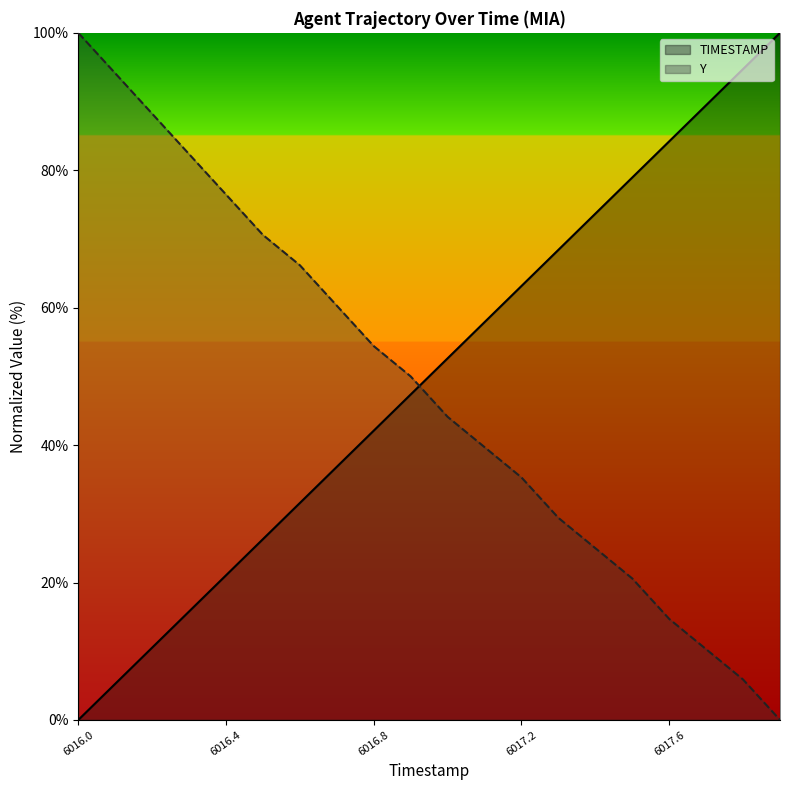

At which label does Y first exceed 50?

6016.0